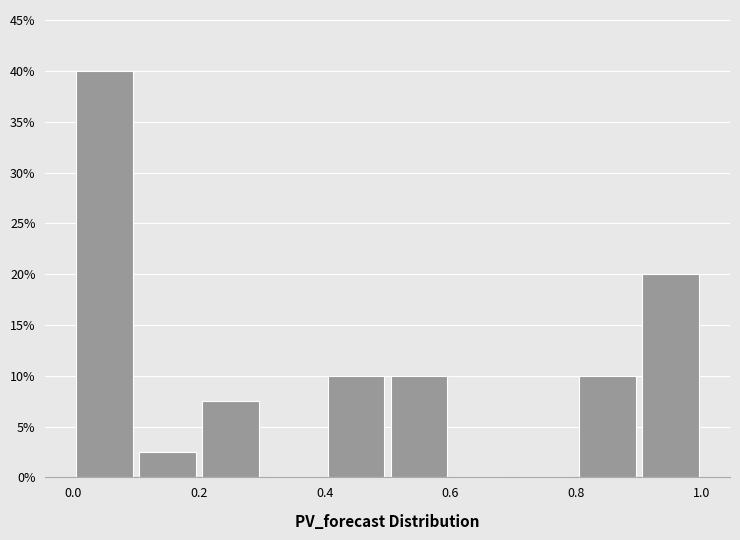

Reading left to right, transcribe this chart: for each bar, give the range it covers on the x-axis and its height. The values are not printed on the chart, so give them approximately, as read against the axis.

0.0 to 0.1: 40.0
0.1 to 0.2: 2.5
0.2 to 0.3: 7.5
0.3 to 0.4: 0
0.4 to 0.5: 10.0
0.5 to 0.6: 10.0
0.6 to 0.7: 0
0.7 to 0.8: 0
0.8 to 0.9: 10.0
0.9 to 1.0: 20.0